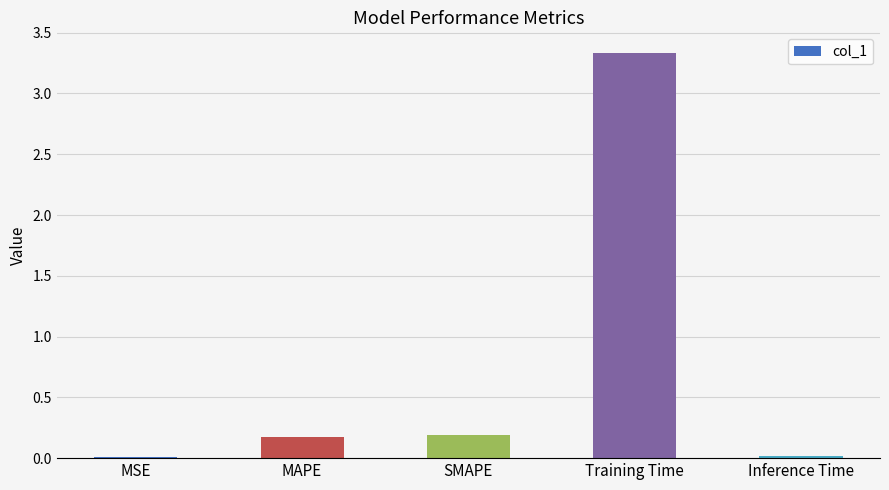

What is the change in value from MAPE to Training Time?

+3.2